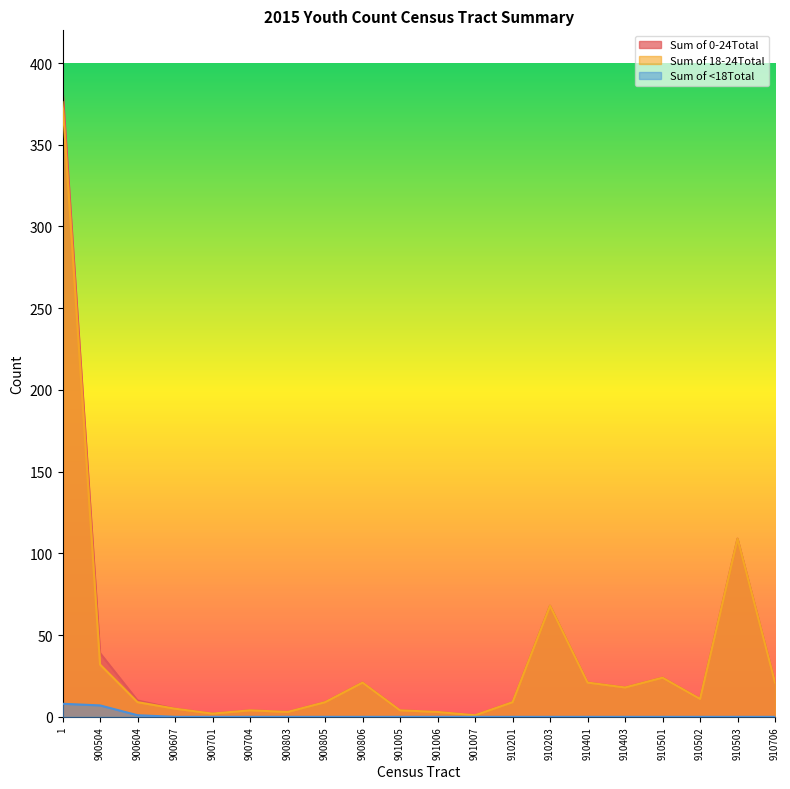

Which category has the highest value in the Sum of <18Total series?

1